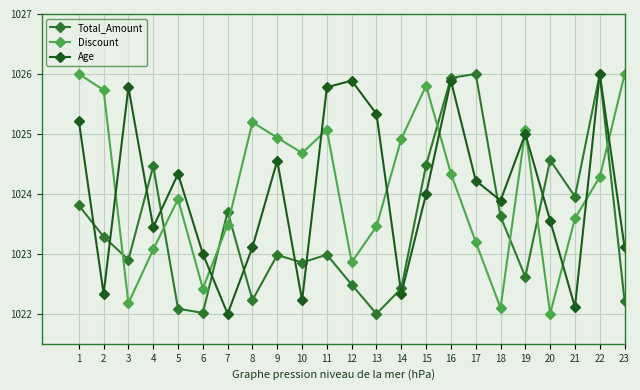

What is the greatest value displayed?

1026.0